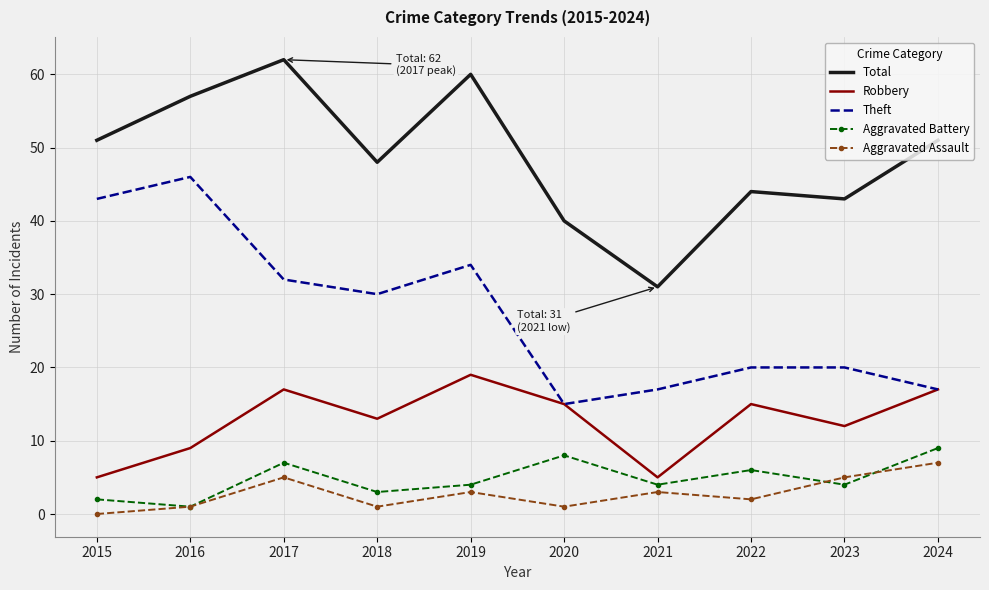

True or false: Total and Theft intersect in this chart.

False